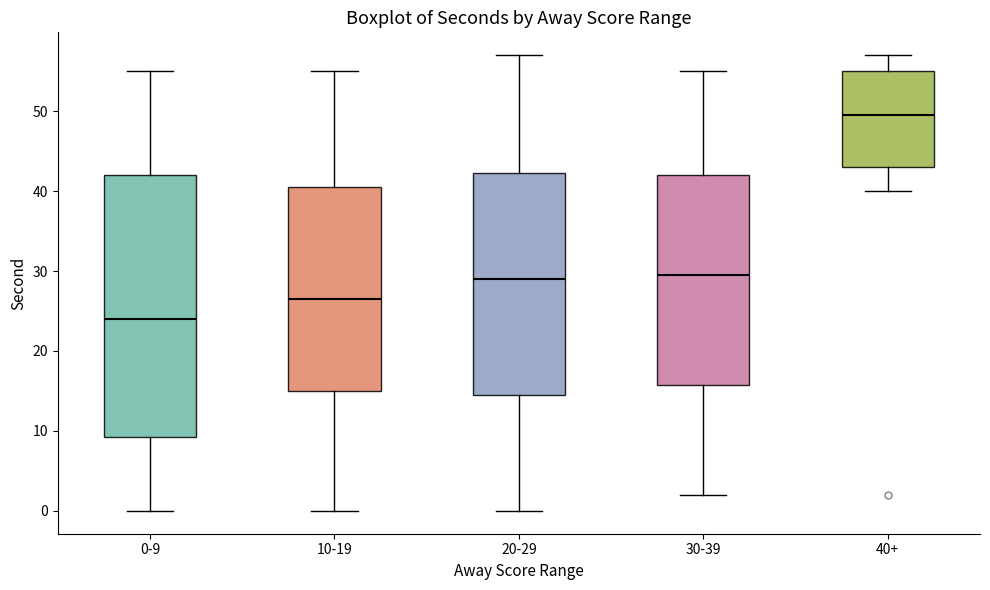

Which box is the tallest, from its lower edge to its upper edge?

0-9